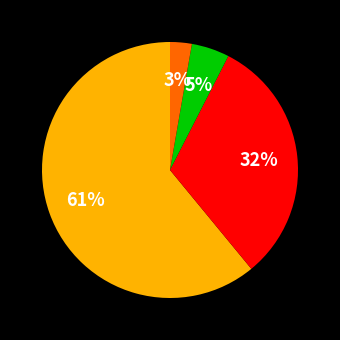

To the nearest percent, what is the average slice percentage?

25%